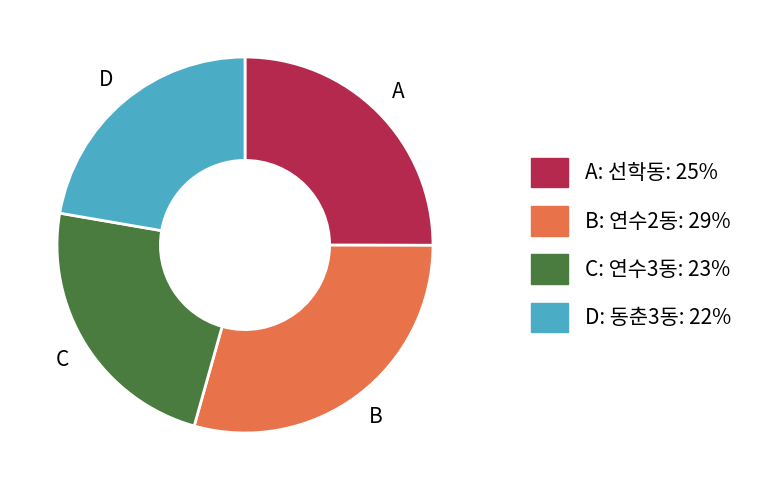

Is there a majority slice in this chart?

No